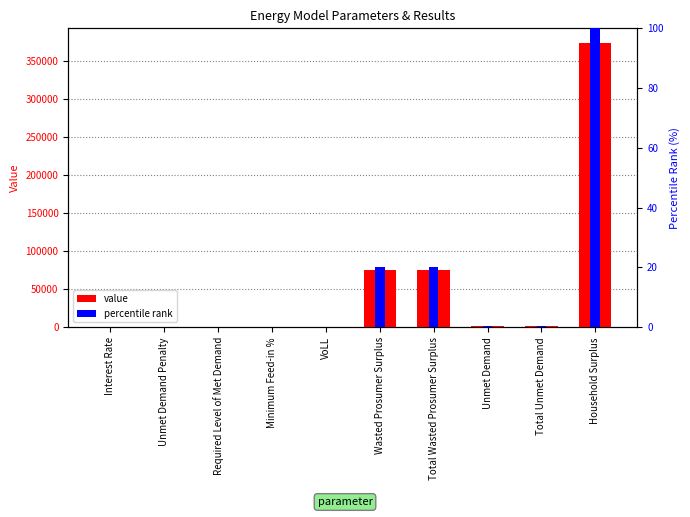

How many bars are there in total?

20